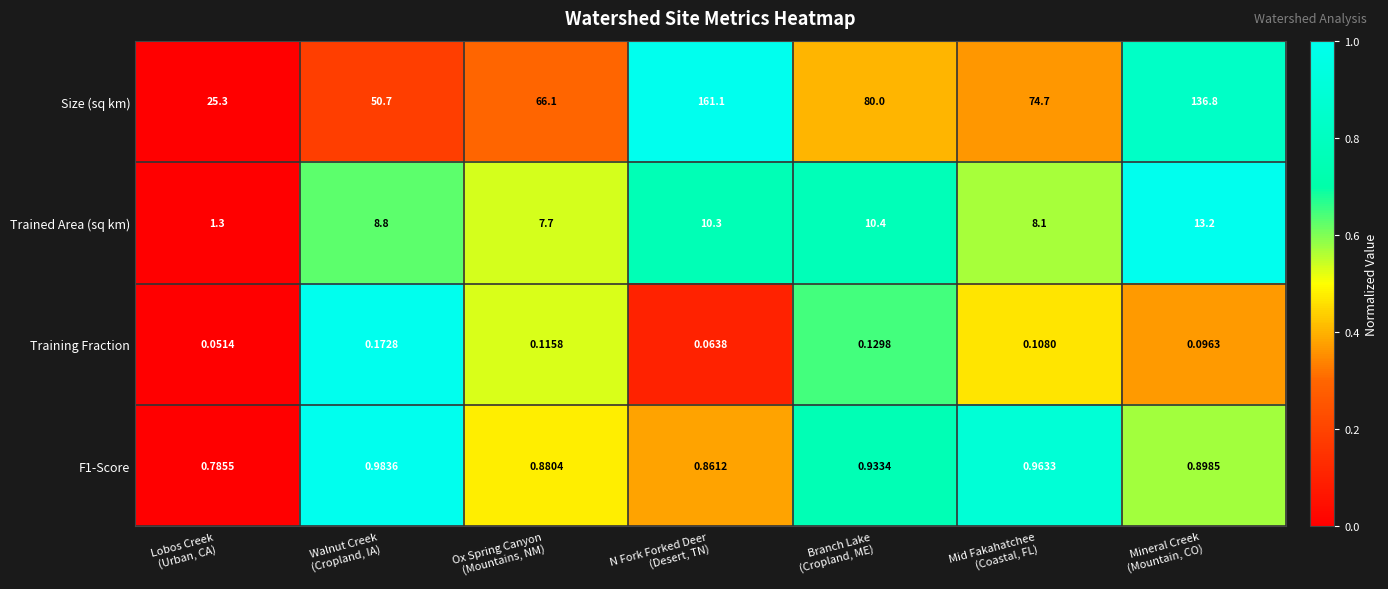

How many series are shown in this chart?

4